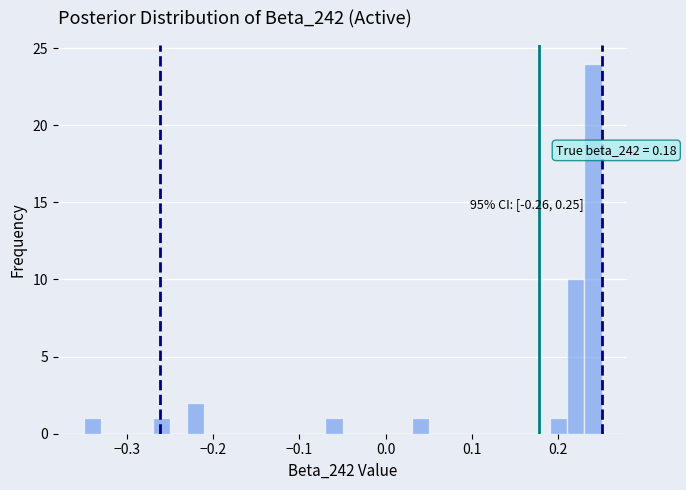

Around what value on the x-axis is the tallest bar? Give the approximate position of its centre, as read against the axis.

0.24